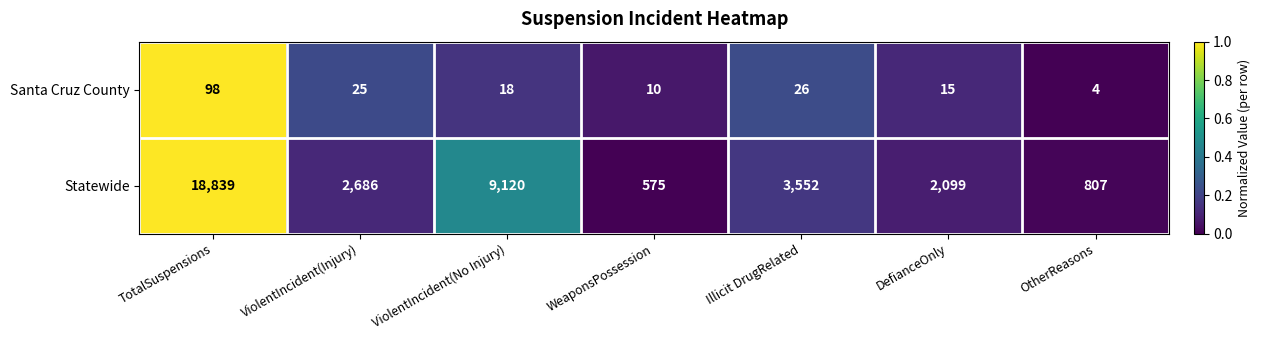

Rank the series by their maximum value, from lowest to highest.

Santa Cruz County, Statewide